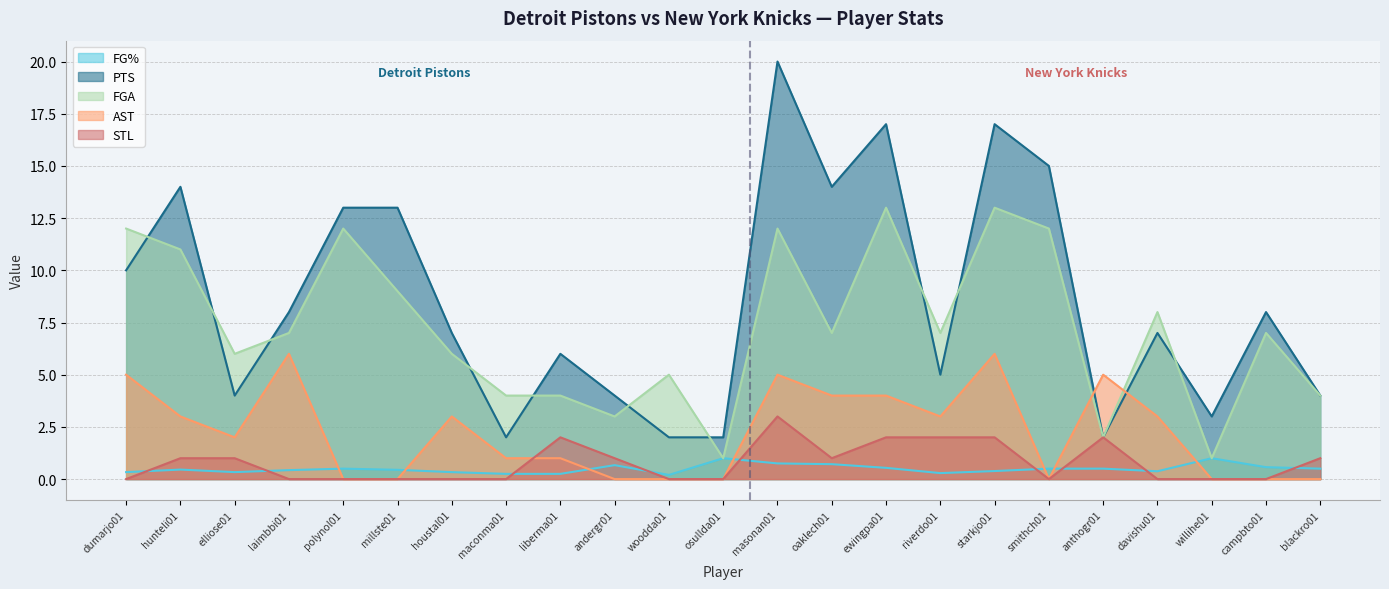

True or false: PTS and AST cross at least once.

True